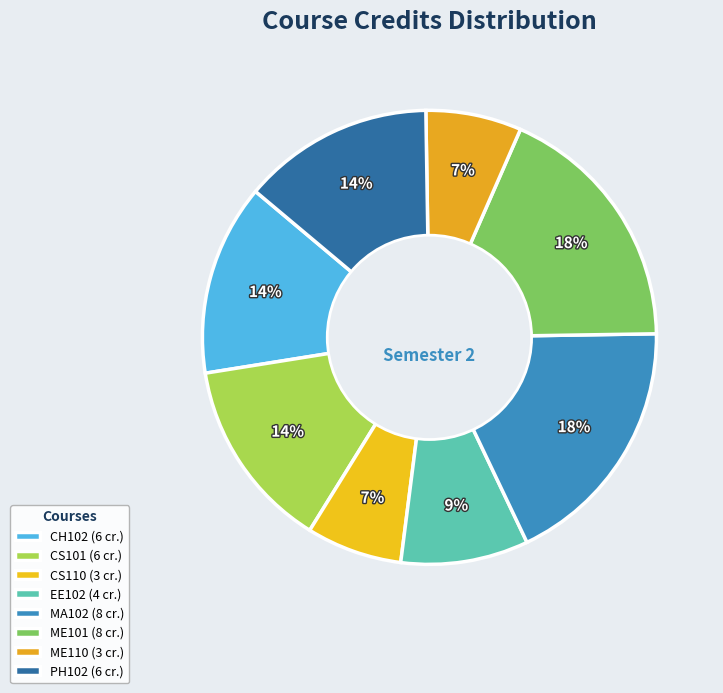

How many segments does this pie chart have?

8